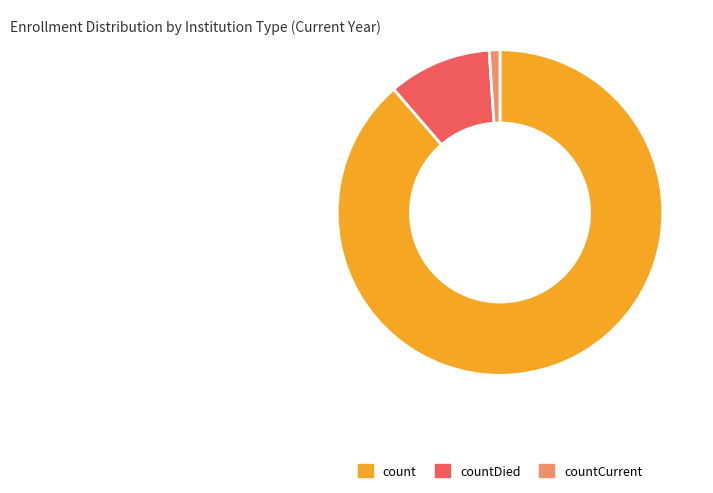

Combined, do count and countCurrent account for over 50%?

Yes